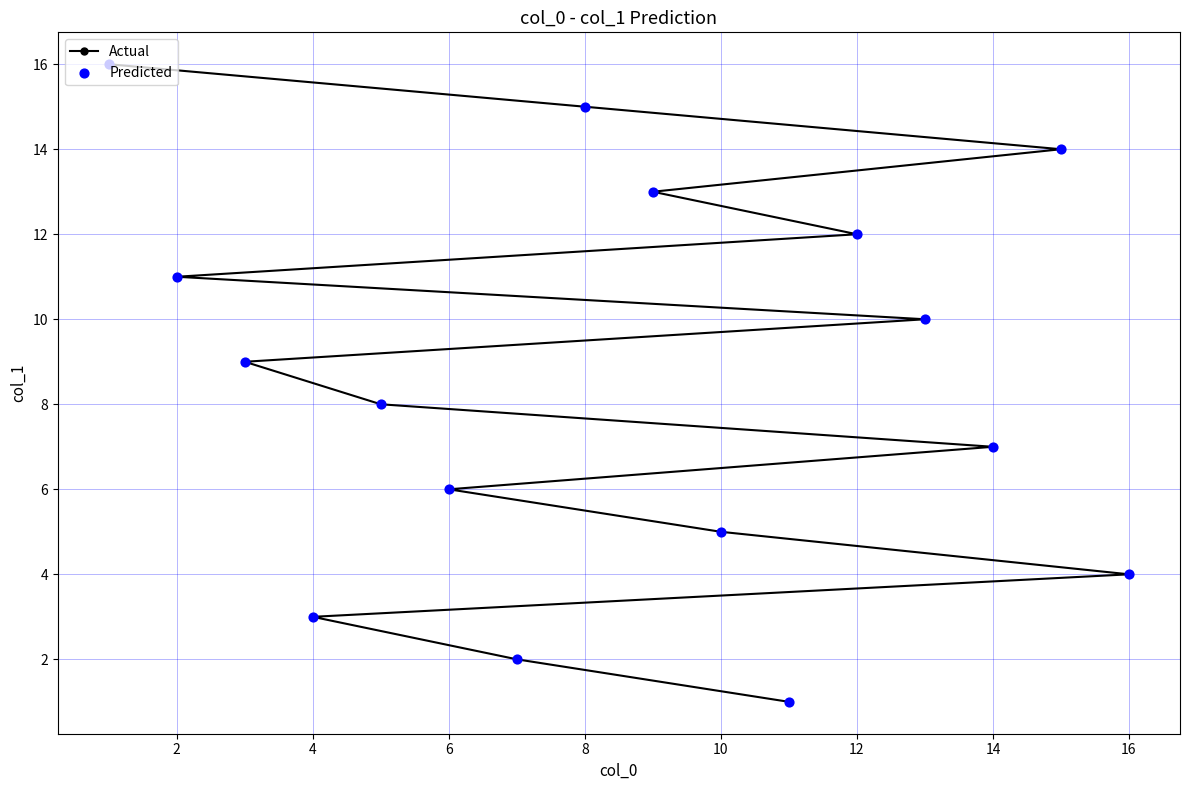

What is the ratio of the value at 16 to the value at 14?

0.6